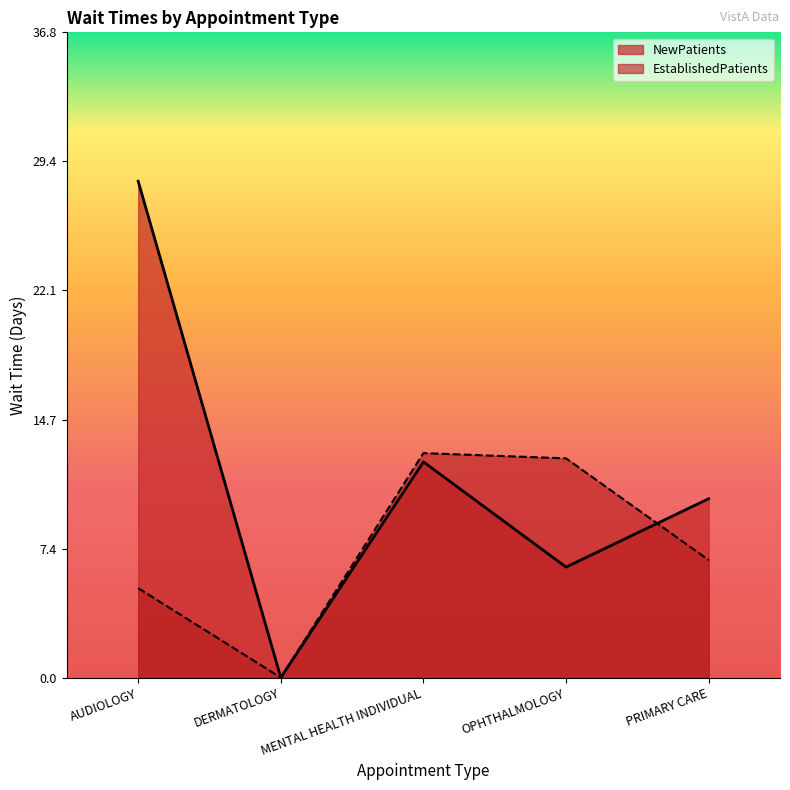

What is the difference between the maximum and second lowest values in the EstablishedPatients series?

7.7